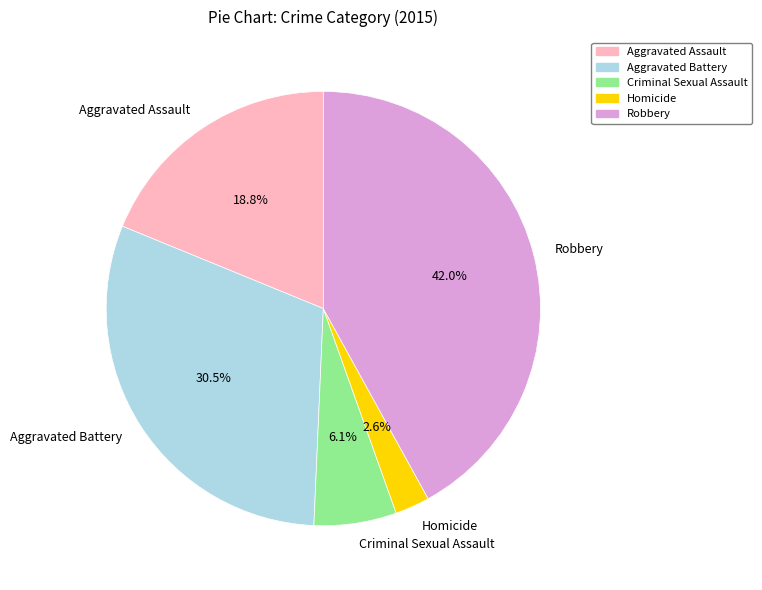

What is the ratio of the value at Aggravated Battery to the value at Robbery?

0.7